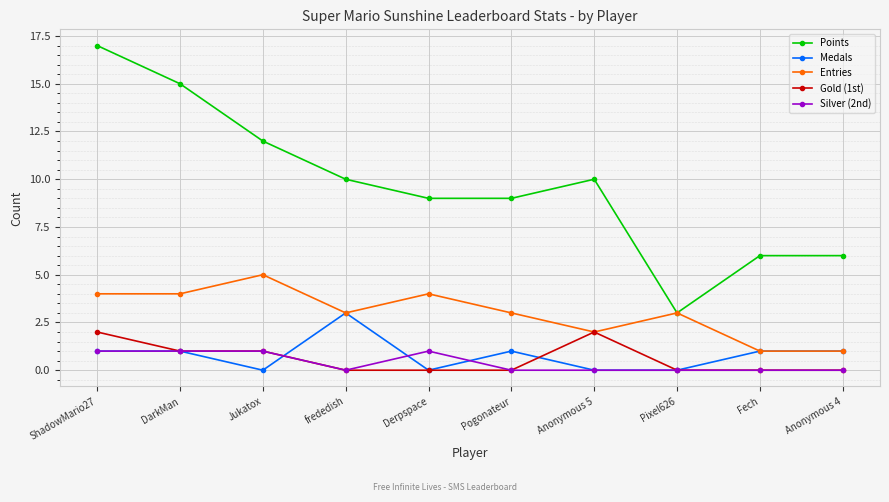

Is it true that Points equals 9 at Derpspace?

True